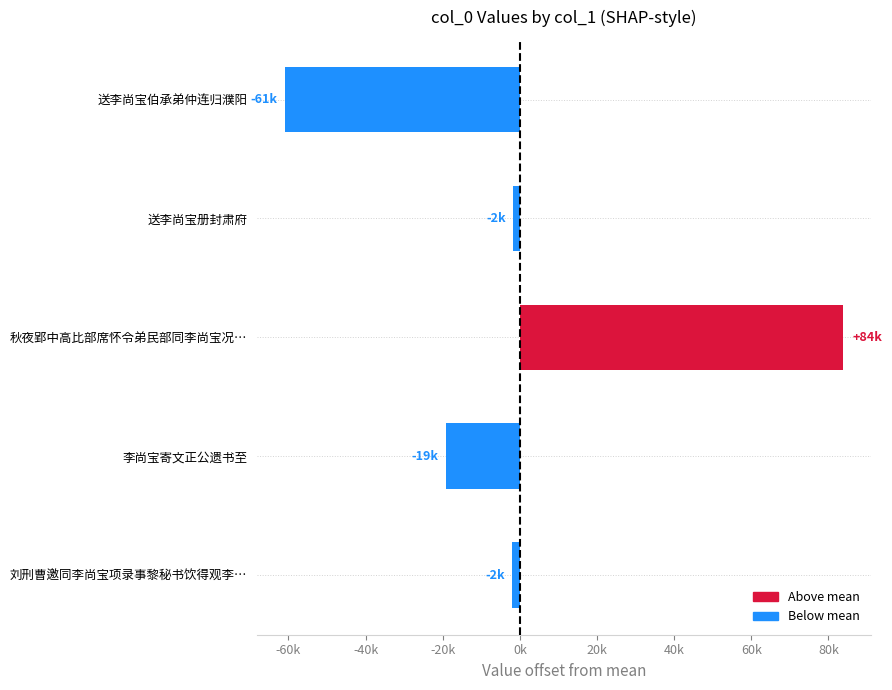

What is the maximum value shown in the chart?

83774.8